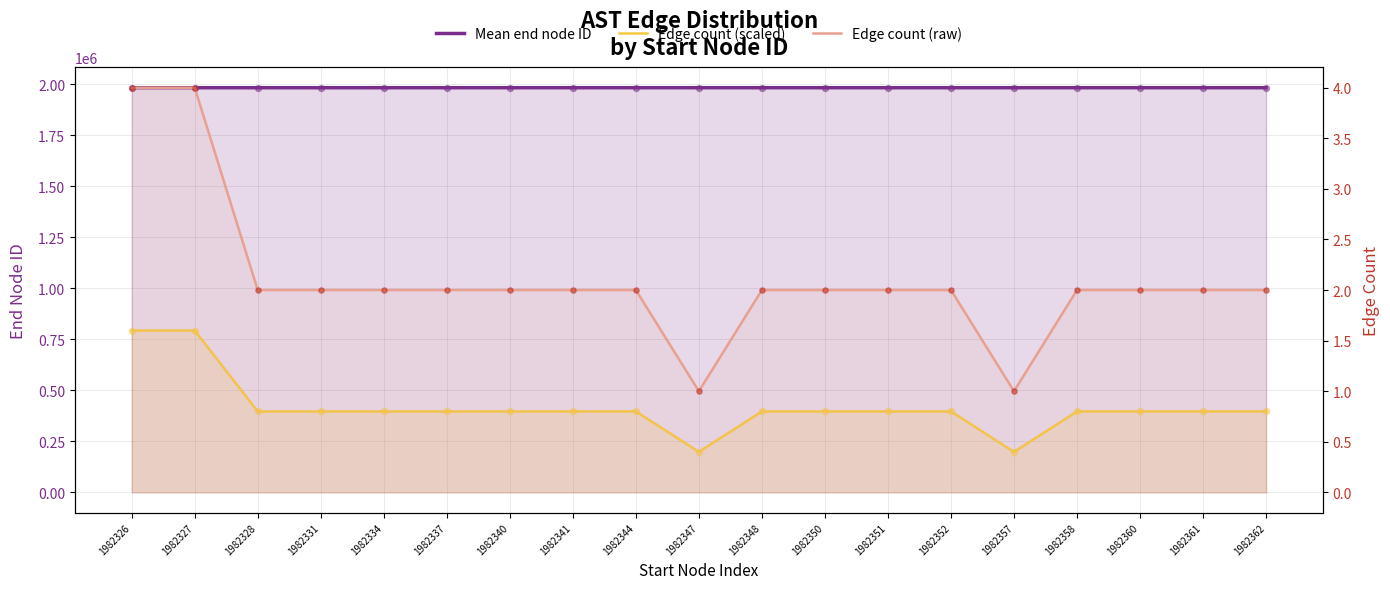

What are all the series names shown in the legend?

Mean end node ID, Edge count (scaled), Edge count (raw)